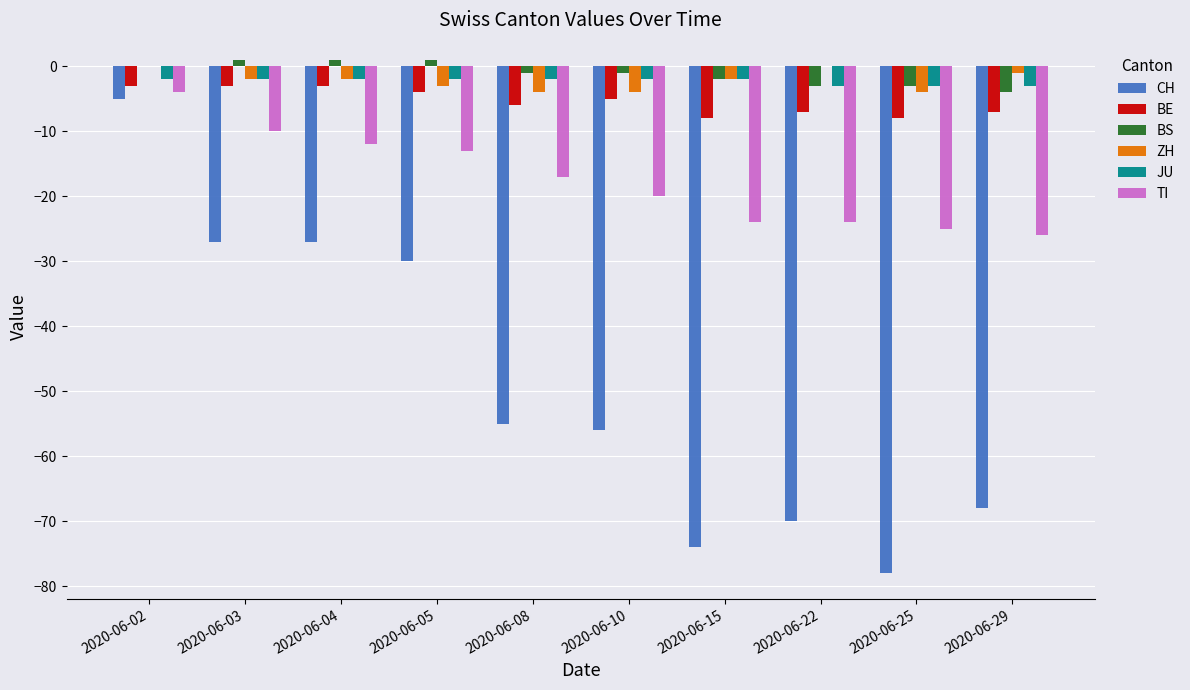

What is the highest value of the BE series?

-3